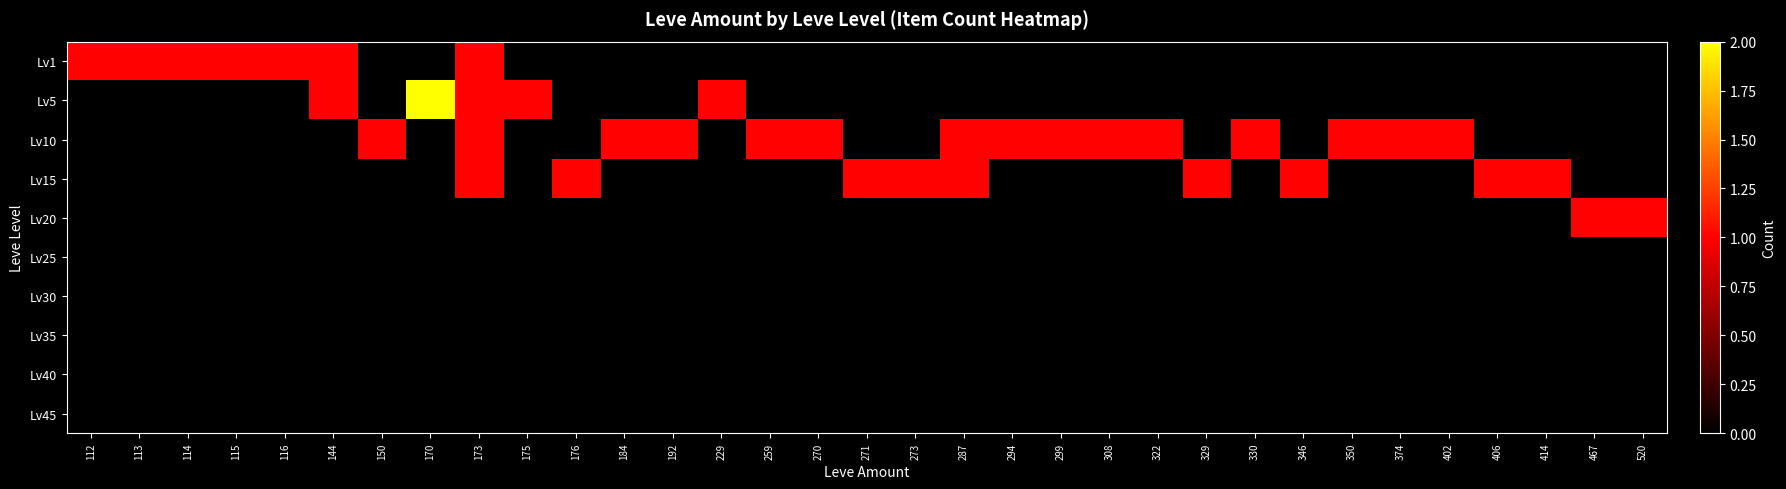

Which series changed the most between 170 and 402?

Lv5